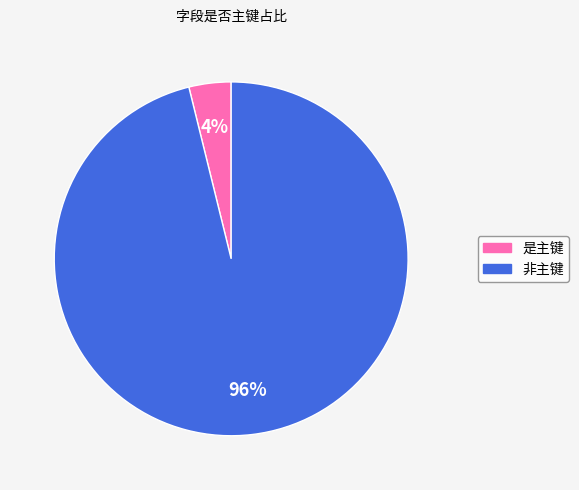

Does any single category account for the majority?

Yes